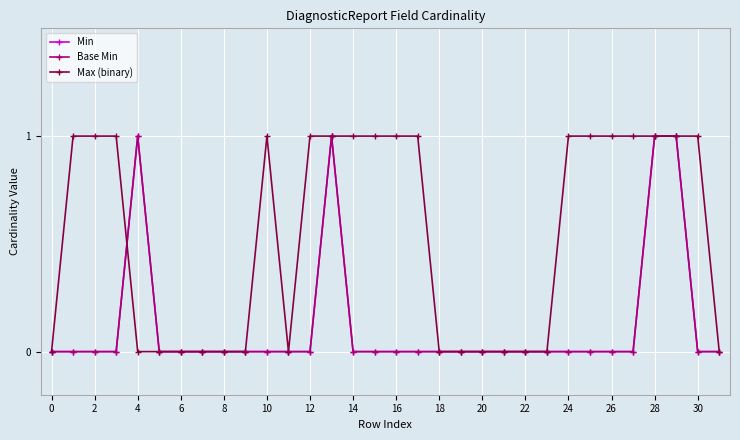

Does the chart have visible grid lines?

Yes